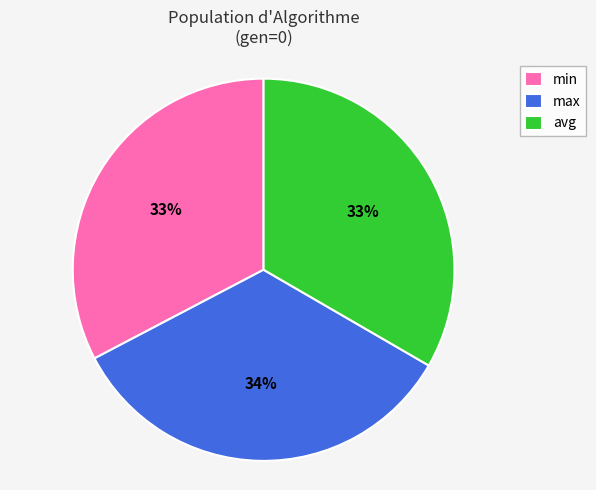

How many slices are in this pie chart?

3